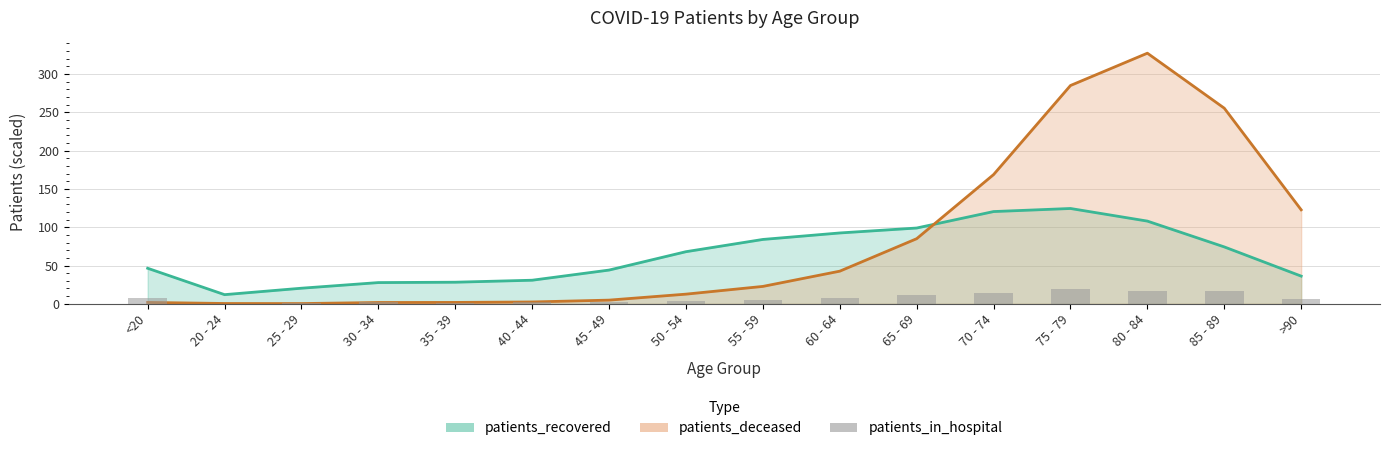

Which category has the highest value across all series?

75 - 79